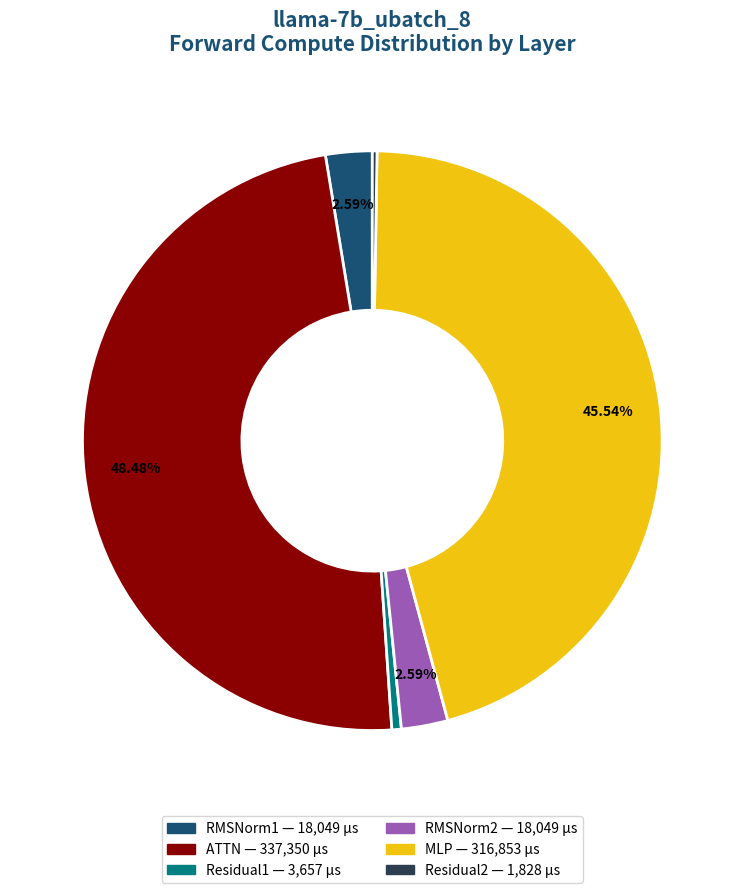

Is ATTN the majority of the pie?

No